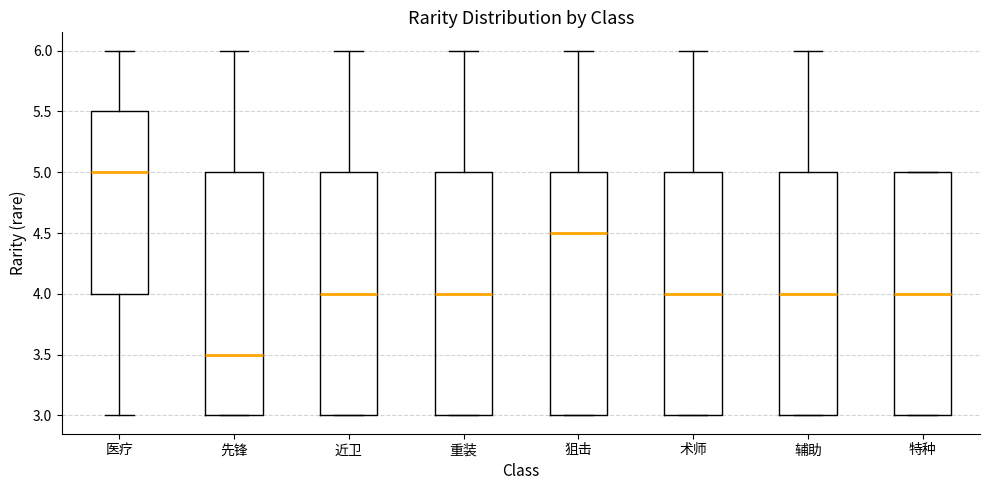

Reading left to right, read every box against the y-axis: the position of its median line, the range the box covers, and the ends of its whiskers. The values are not printed on the chart, so give them approximately, as read against the axis.

医疗: median 5.0, box 4.0 to 5.5, whiskers 3.0 to 6.0
先锋: median 3.5, box 3.0 to 5.0, whiskers 3.0 to 6.0
近卫: median 4.0, box 3.0 to 5.0, whiskers 3.0 to 6.0
重装: median 4.0, box 3.0 to 5.0, whiskers 3.0 to 6.0
狙击: median 4.5, box 3.0 to 5.0, whiskers 3.0 to 6.0
术师: median 4.0, box 3.0 to 5.0, whiskers 3.0 to 6.0
辅助: median 4.0, box 3.0 to 5.0, whiskers 3.0 to 6.0
特种: median 4.0, box 3.0 to 5.0, whiskers 3.0 to 5.0